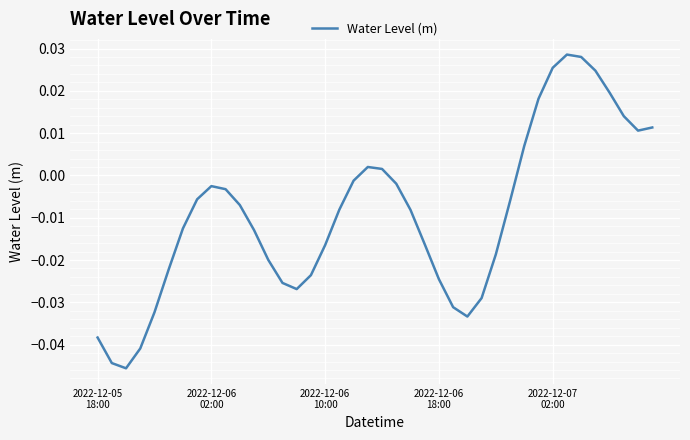

True or false: the data has more than 1 interior local peaks.

True